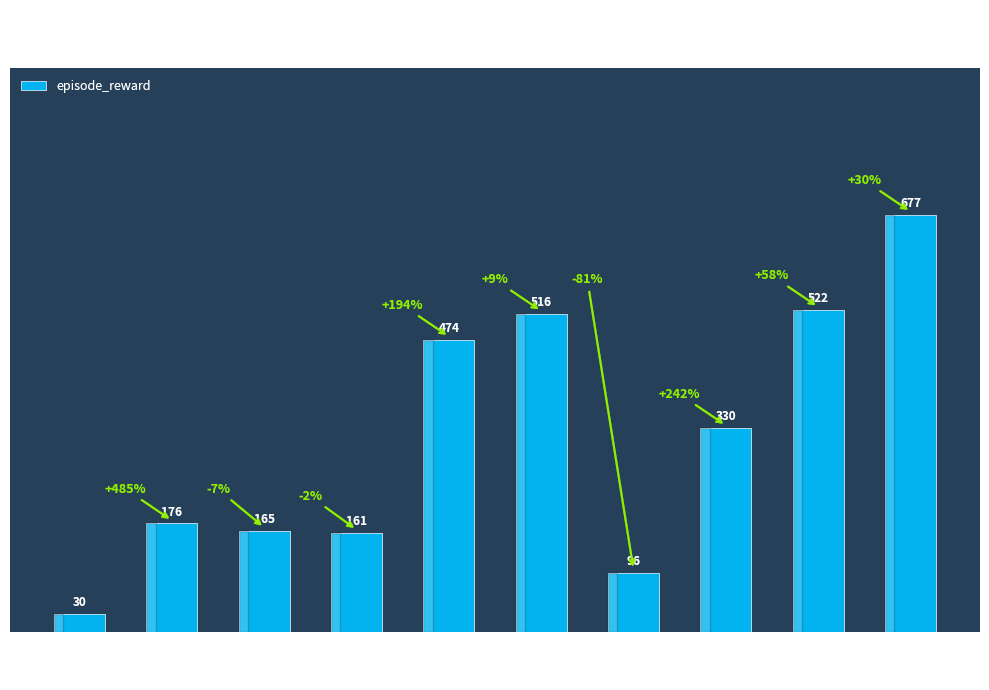

How many values are below 330?

5